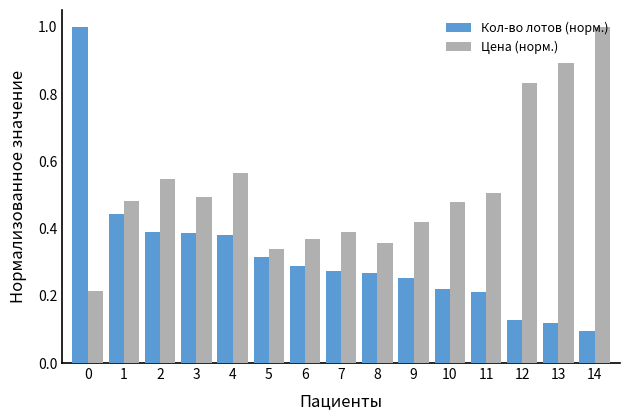

Rank the series by their average value, from highest to lowest.

Цена (норм.), Кол-во лотов (норм.)